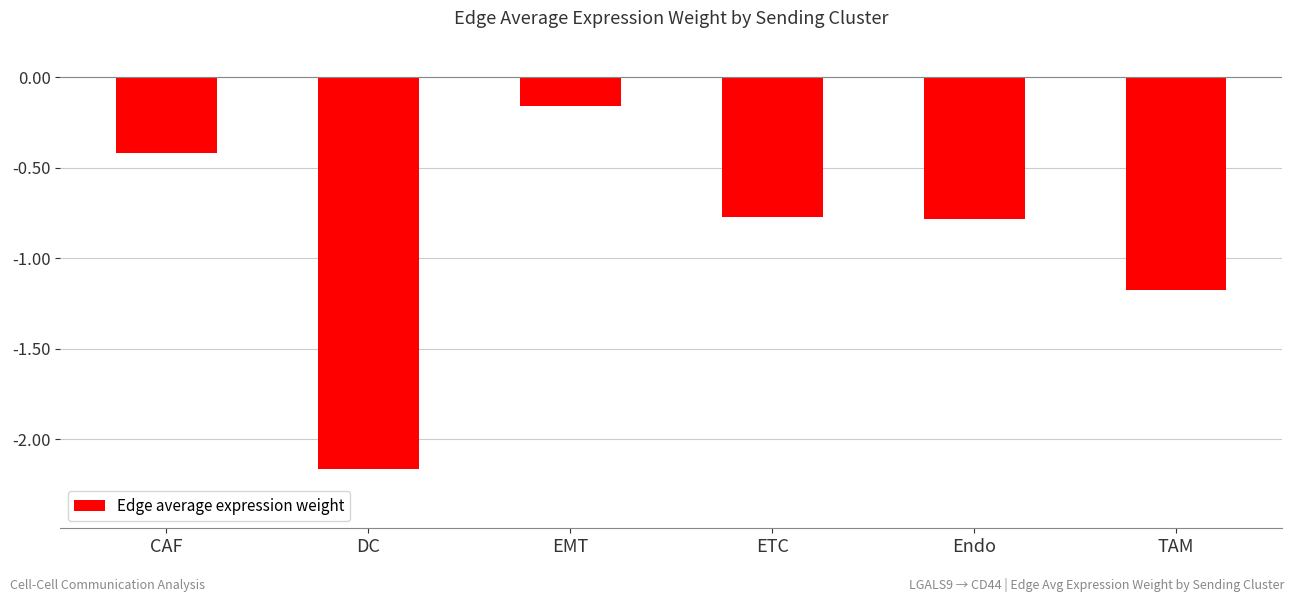

What is the sum of the values at TAM and EMT?

-1.3